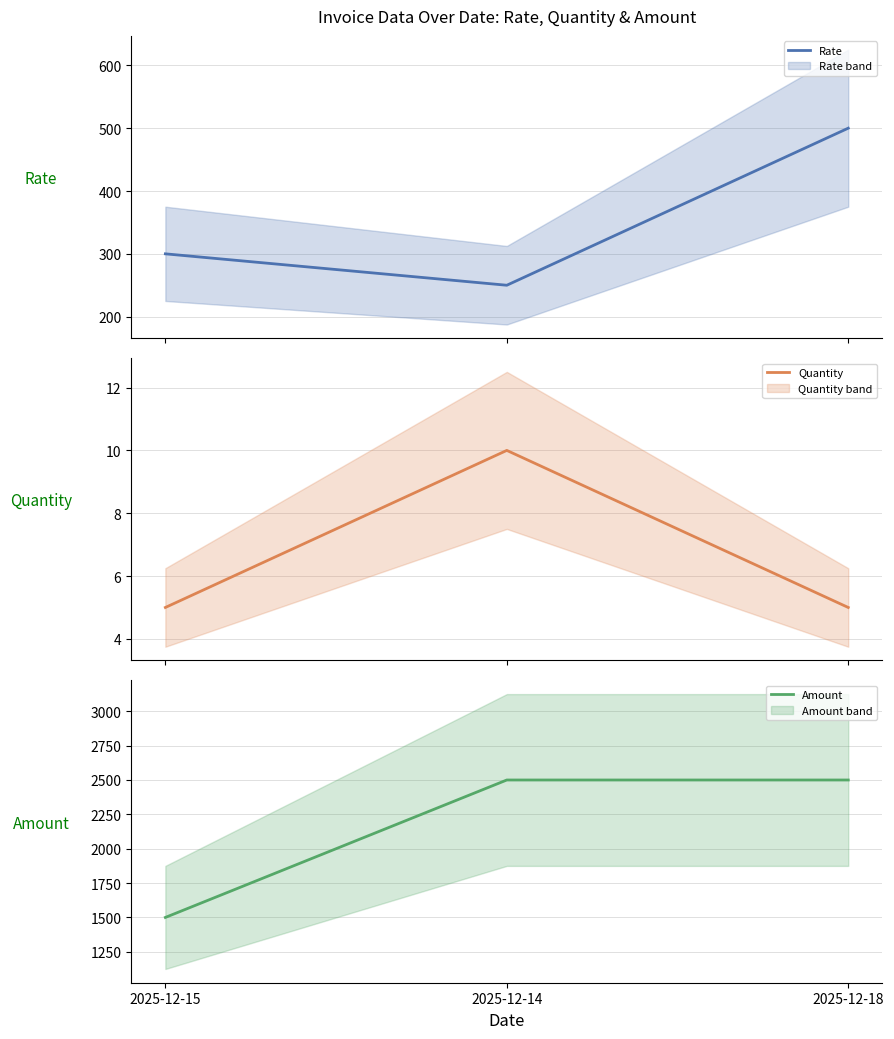

How many distinct data groups are displayed?

3